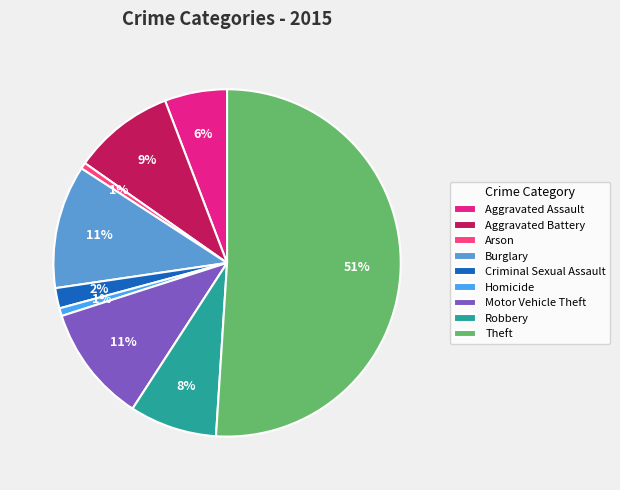

How many segments does this pie chart have?

9